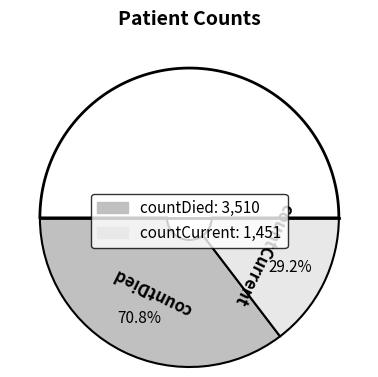

What percentage is the countDied slice, to the nearest percent?

71%